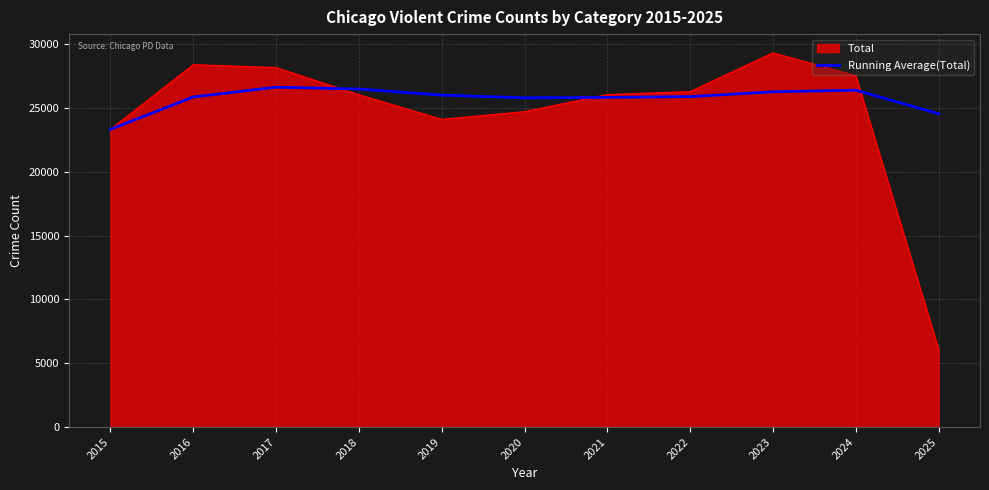

Rank the series by their maximum value, from lowest to highest.

Running Average(Total), Total